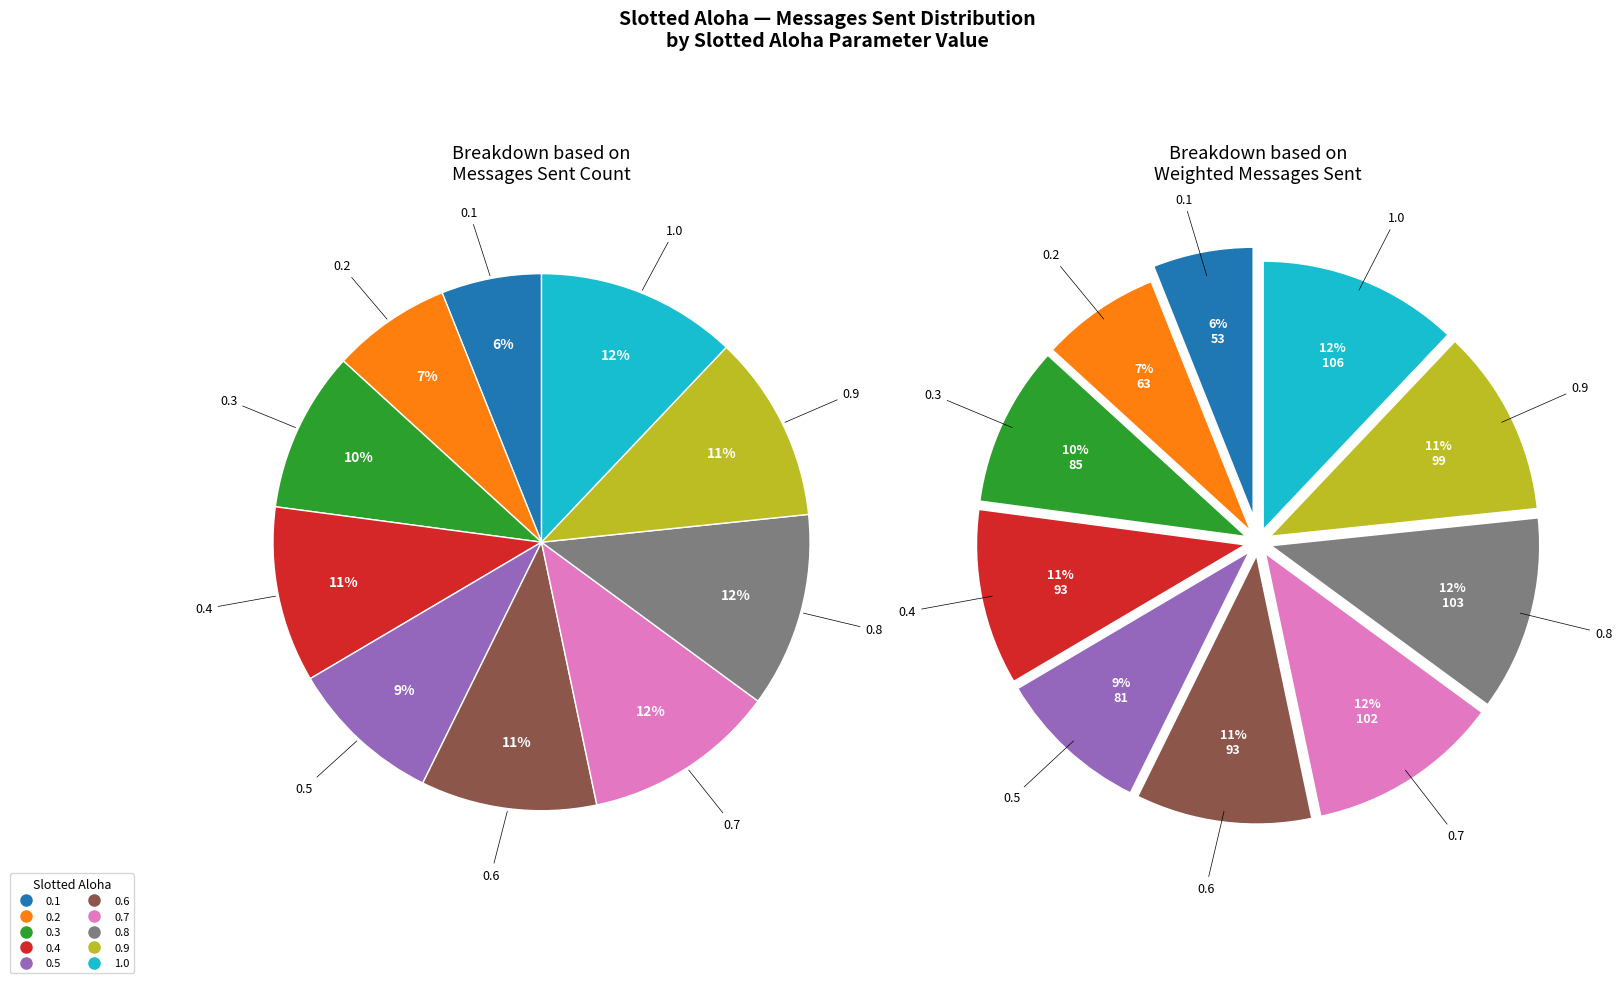

Is it true that 0.5 is 4% of the pie?

False